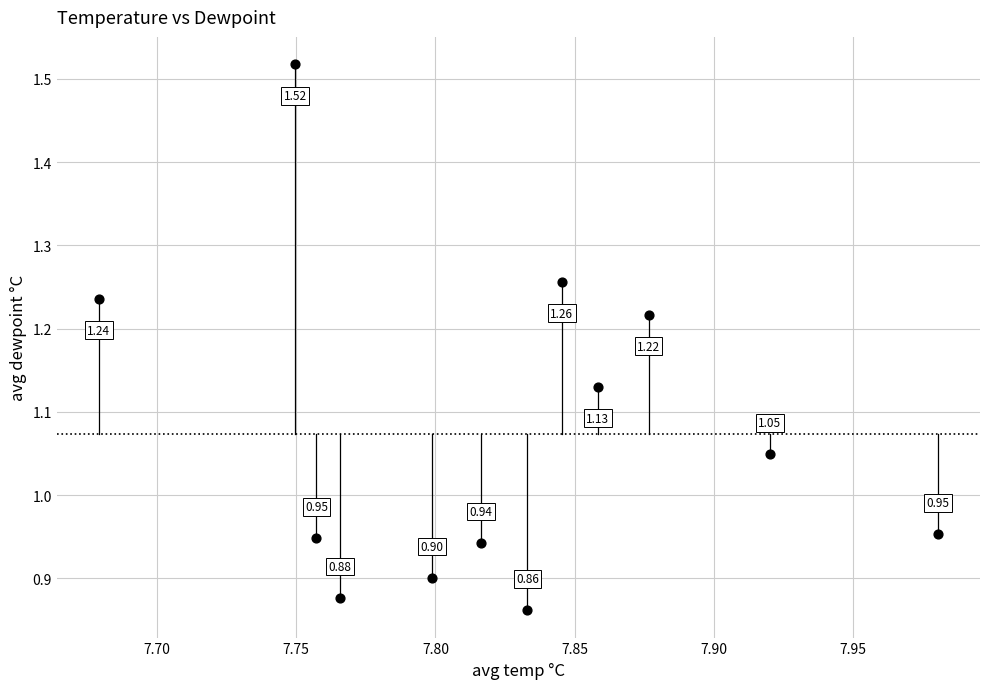

What is the average X value?

7.8